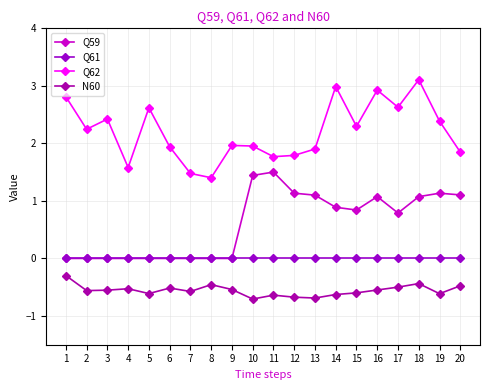

At how many categories does at least one series exceed 0?

20